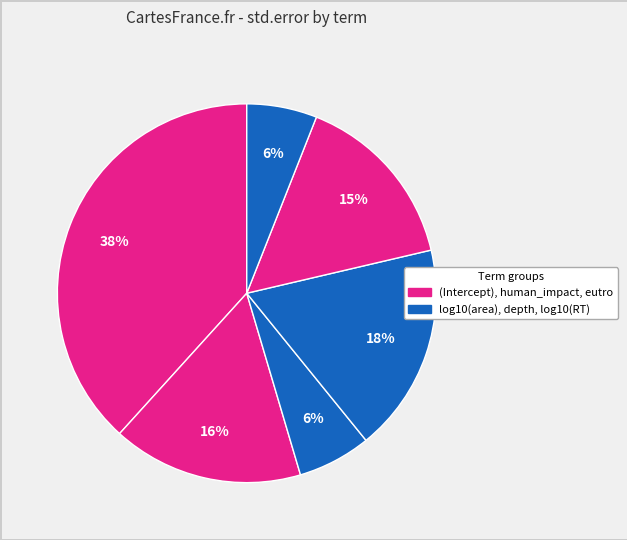

What is the smallest slice in the pie chart?

log10(RT)